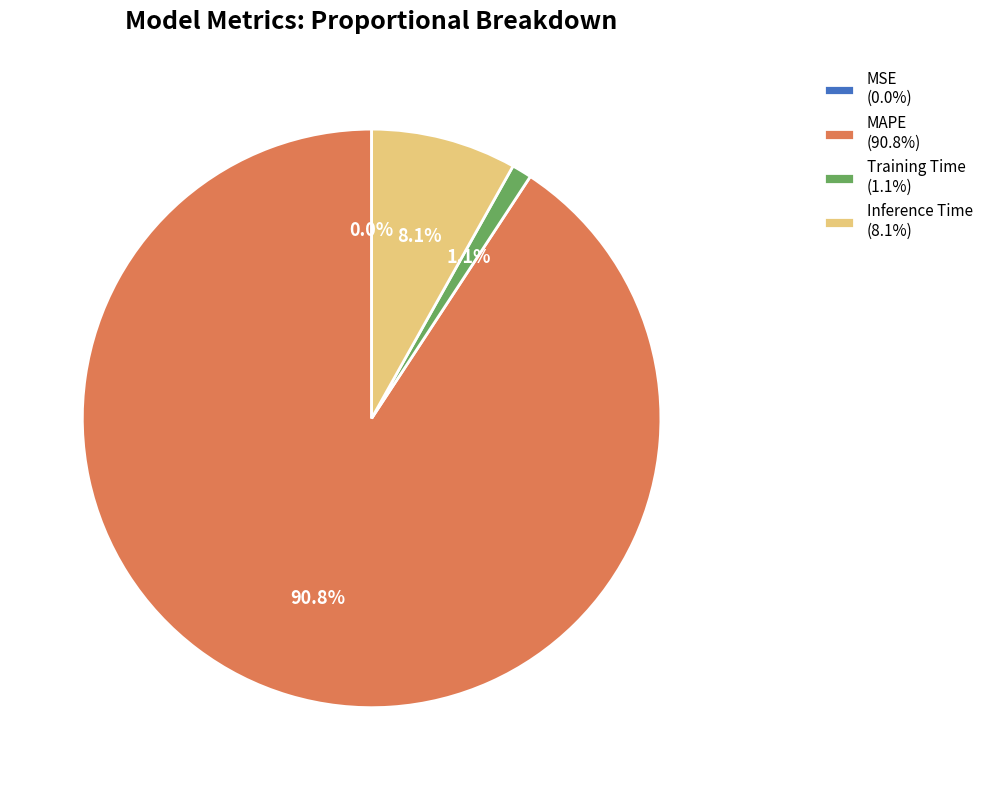

Is MAPE the majority of the pie?

Yes